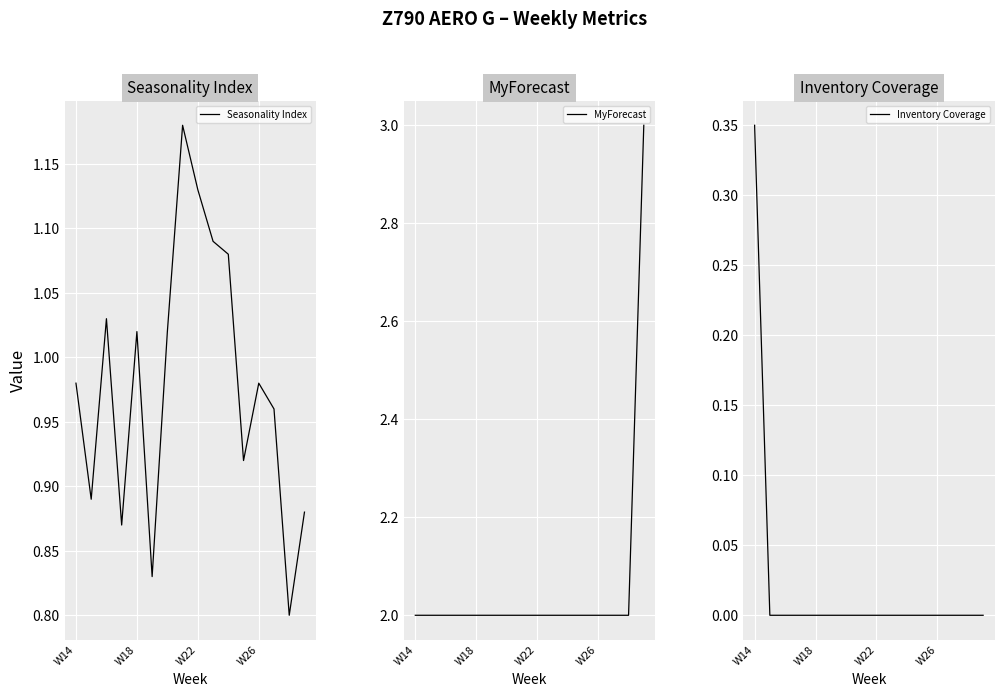

Is it true that MyForecast equals 0 at W26?

False